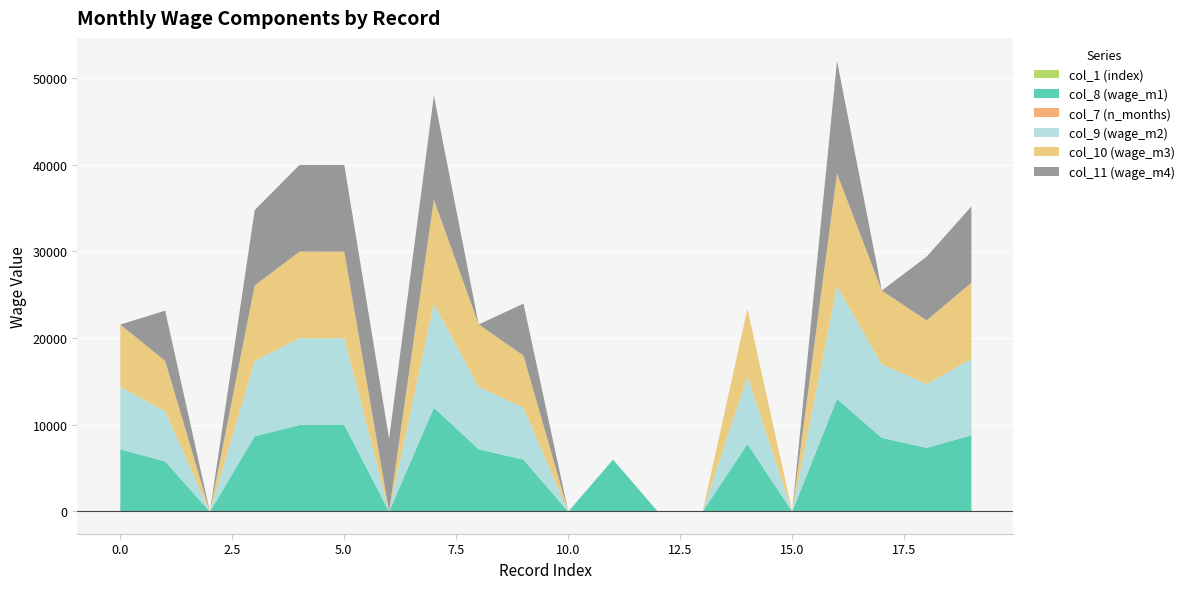

Rank the series at 0 from highest to lowest value.

col_8 (wage_m1), col_9 (wage_m2), col_10 (wage_m3), col_1 (index), col_7 (n_months), col_11 (wage_m4)